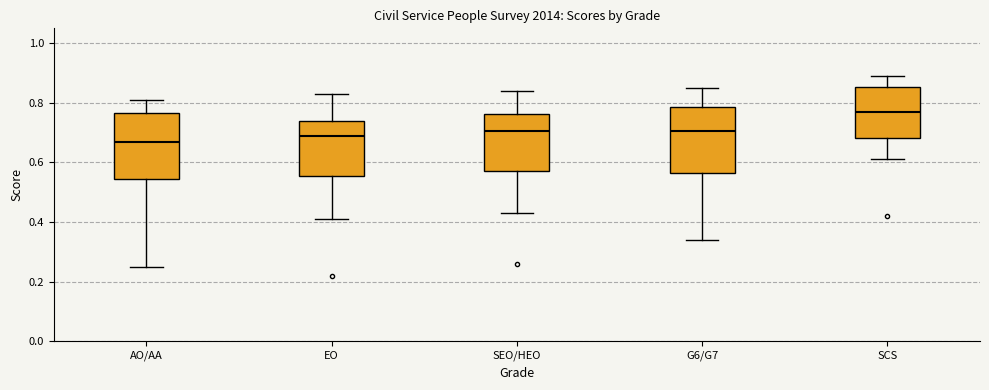

Which box has the highest median line?

SCS